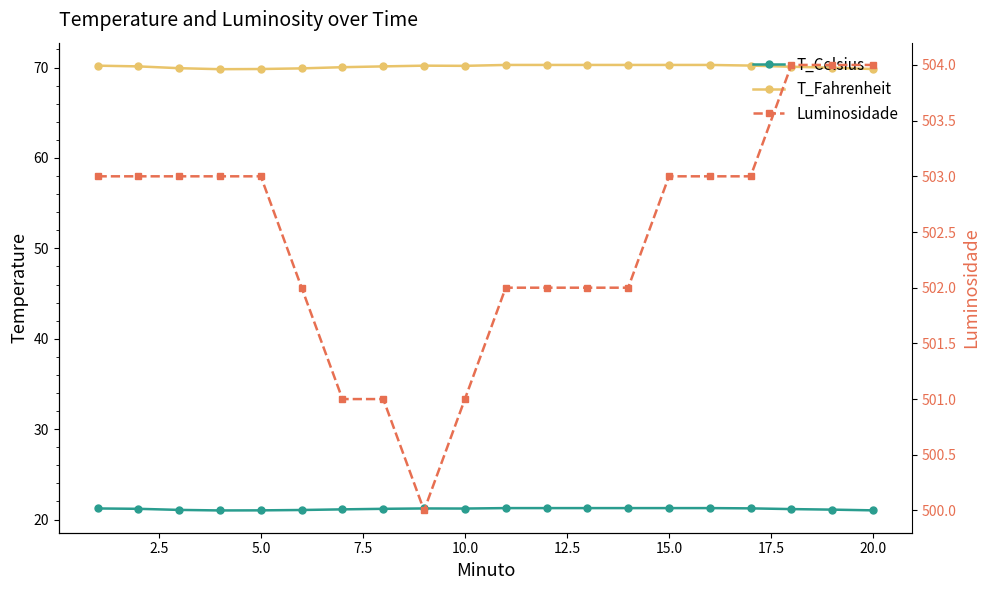

How many lines are shown in the chart?

3